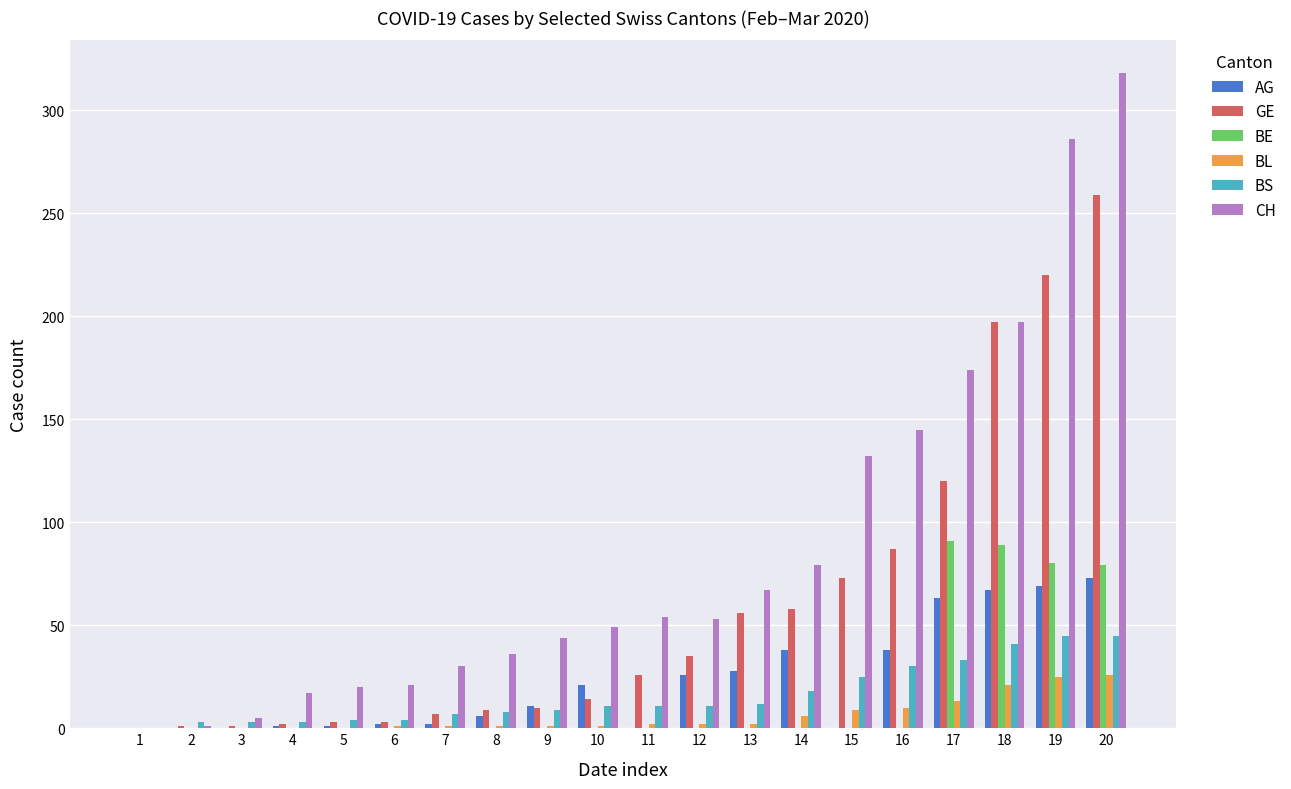

How many distinct data groups are displayed?

6